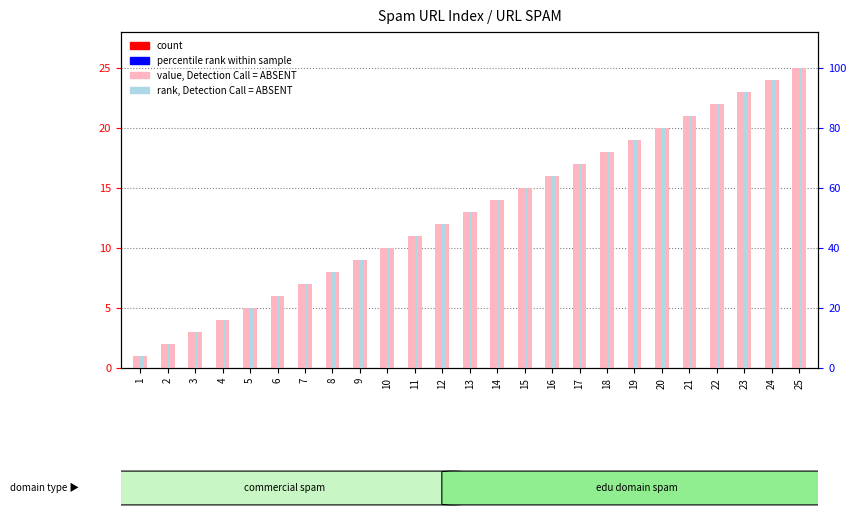

Reading left to right, what are all the values shown in this chart?

value, Detection Call = ABSENT: 1.0	2.0	3.0	4.0	5.0	6.0	7.0	8.0	9.0	10.0	11.0	12.0	13.0	14.0	15.0	16.0	17.0	18.0	19.0	20.0	21.0	22.0	23.0	24.0	25.0
rank, Detection Call = ABSENT: 4.0	8.0	12.0	16.0	20.0	24.0	28.0	32.0	36.0	40.0	44.0	48.0	52.0	56.0	60.0	64.0	68.0	72.0	76.0	80.0	84.0	88.0	92.0	96.0	100.0